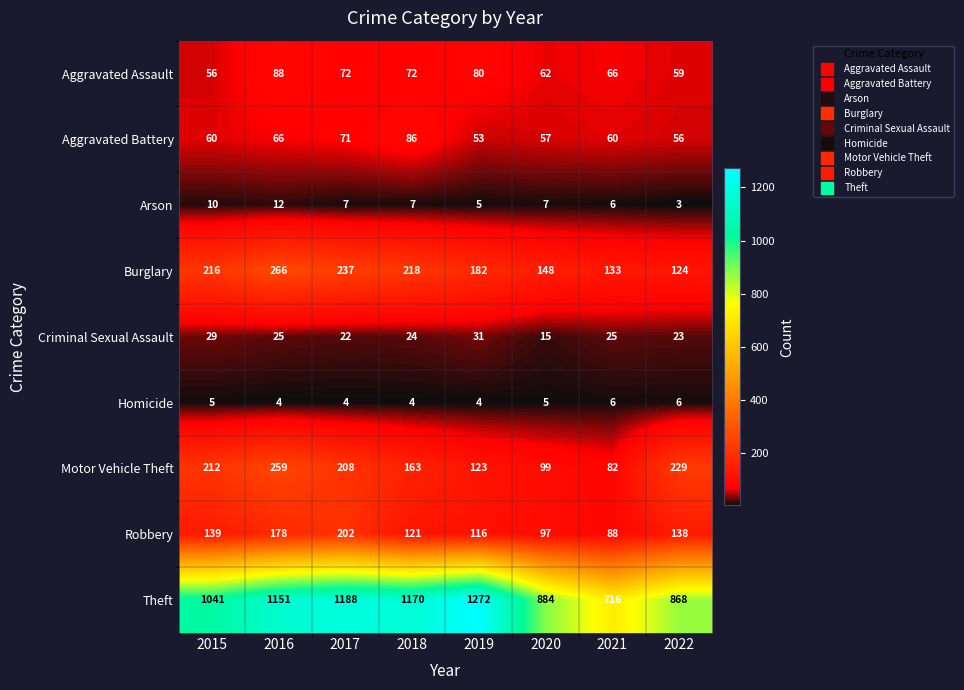

What is the difference between the maximum and minimum values in the Aggravated Assault series?

32